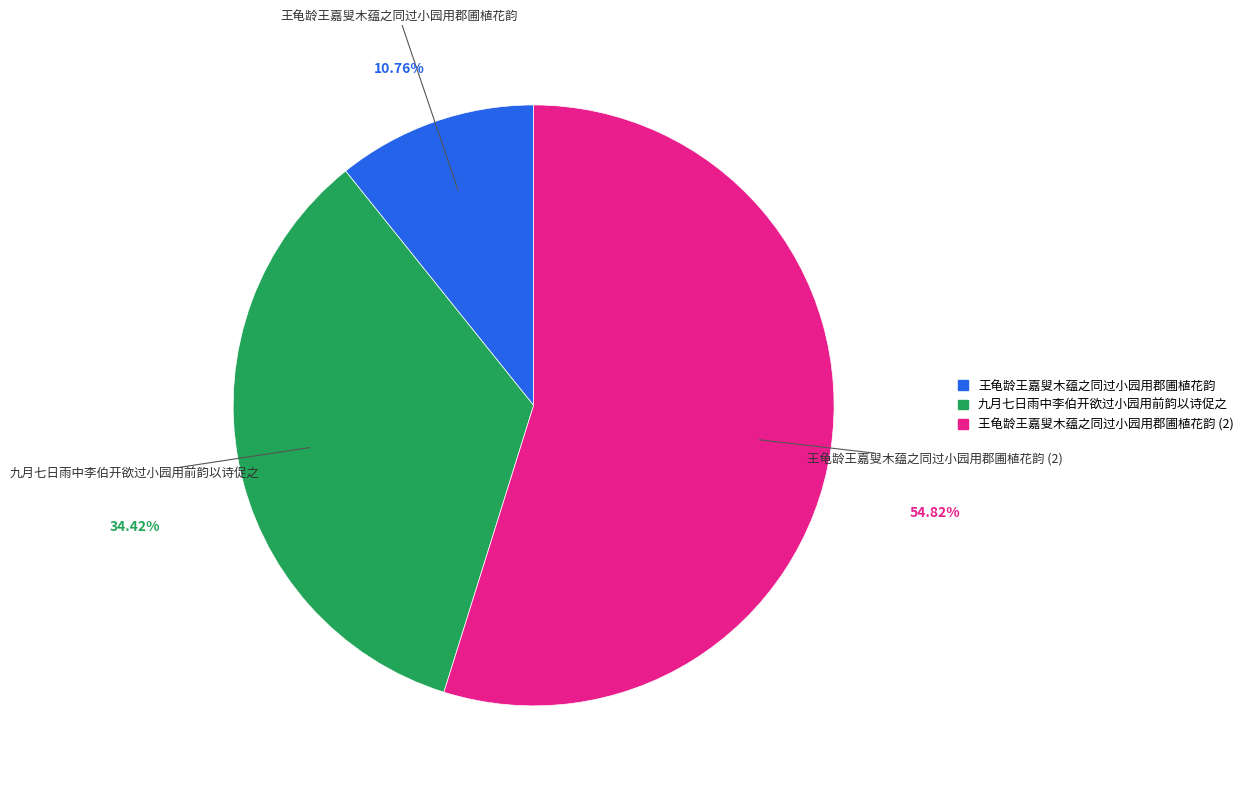

Is there a majority slice in this chart?

Yes